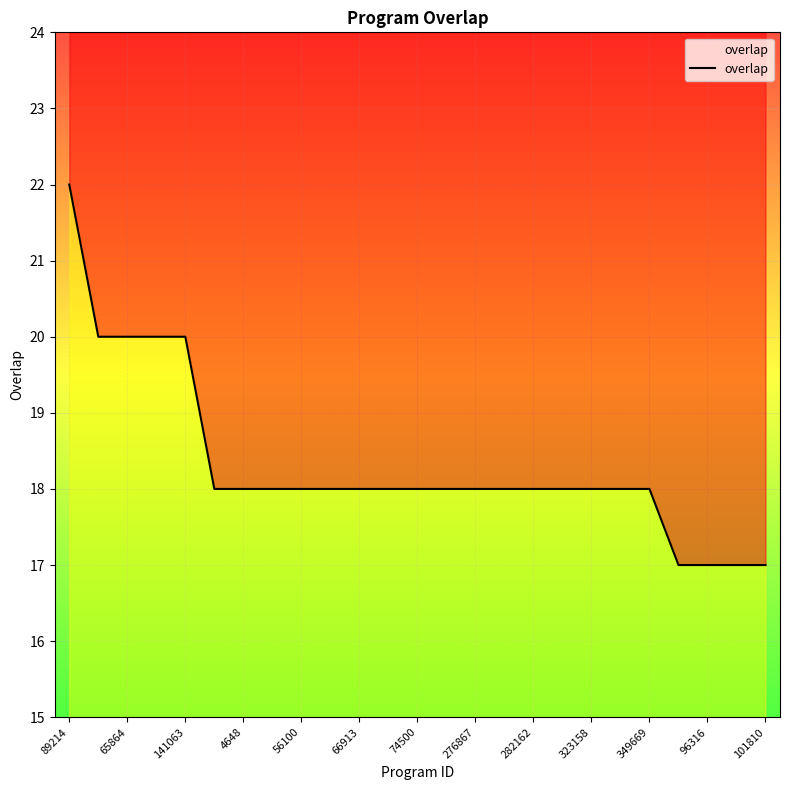

What is the difference between the maximum and minimum values?

5